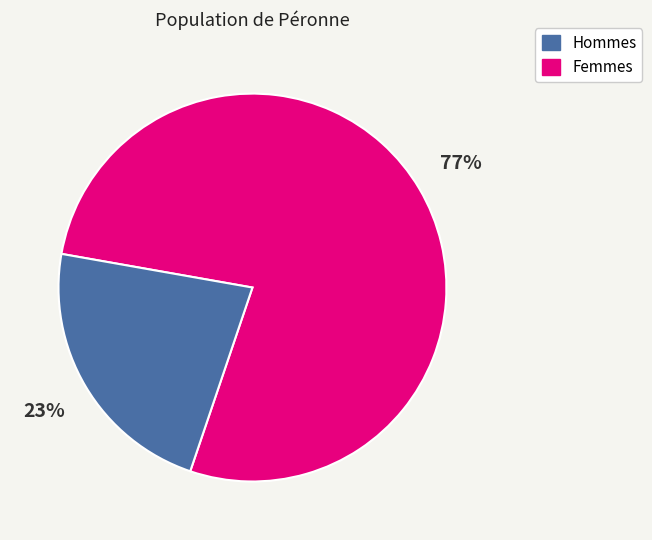

To the nearest percent, what is the average slice percentage?

50%